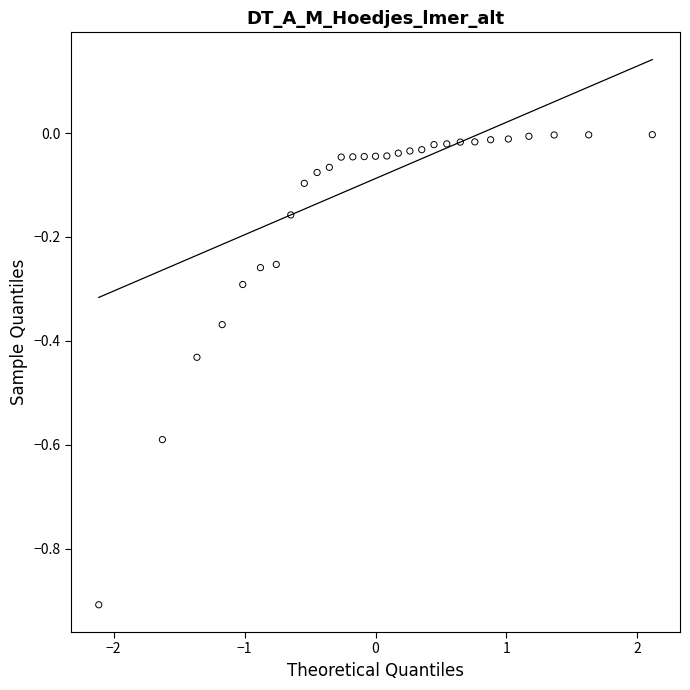

What is the range of X values (max minus min)?

4.2